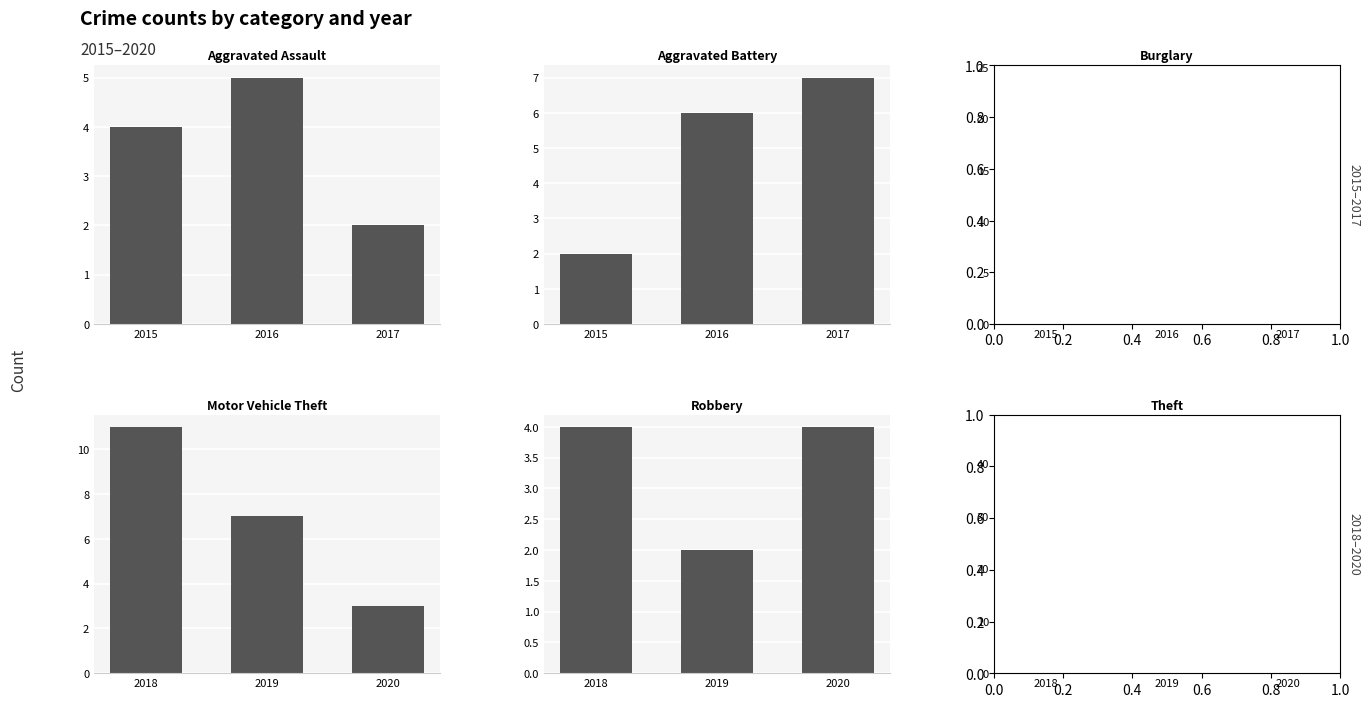

What is the value of the Aggravated Battery bar at the 1st from the left?

2